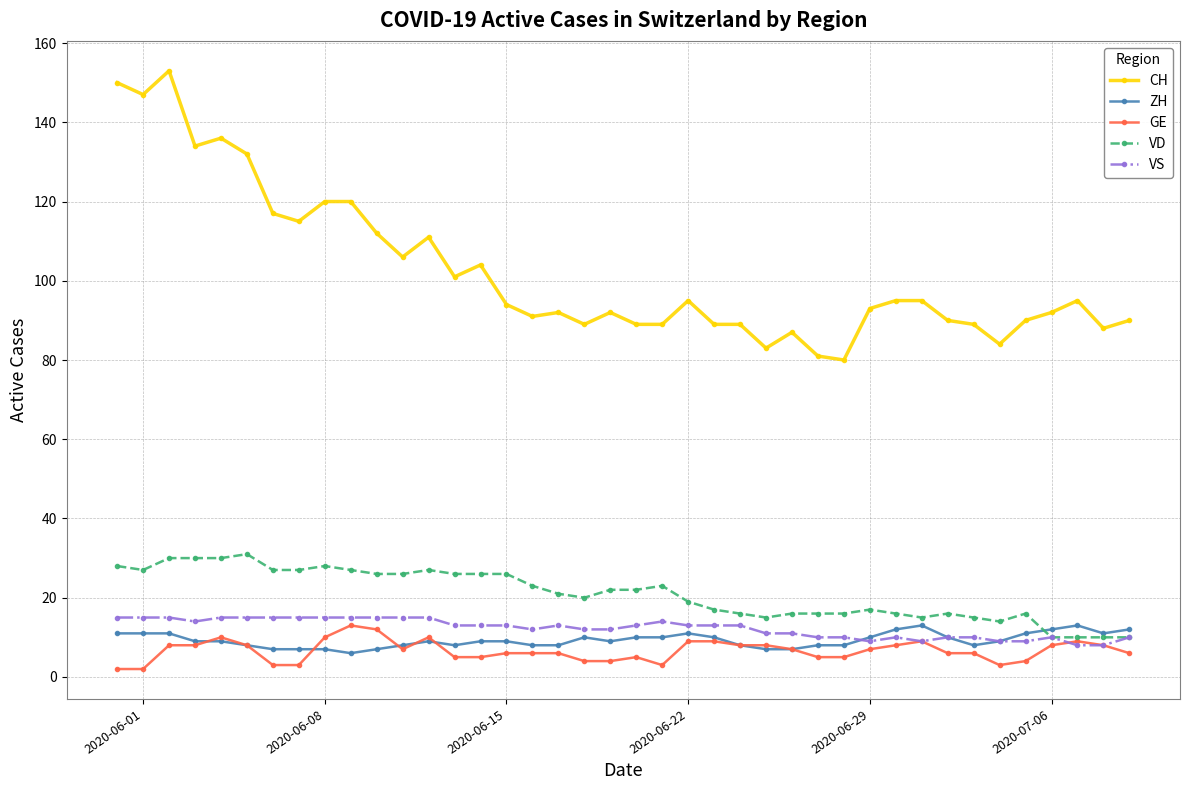

Which series has the largest total across all categories?

CH